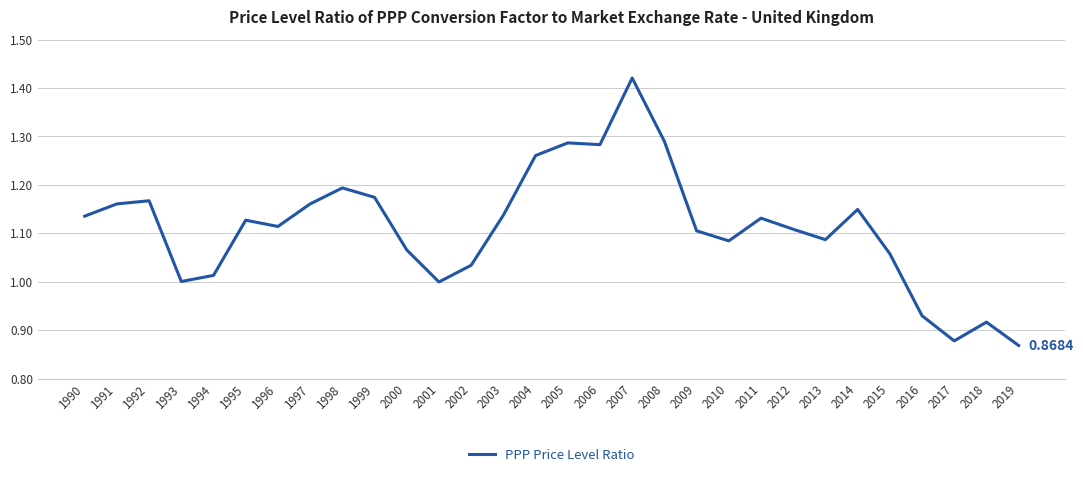

What is the sum of the values at 2007 and 2009?

2.5